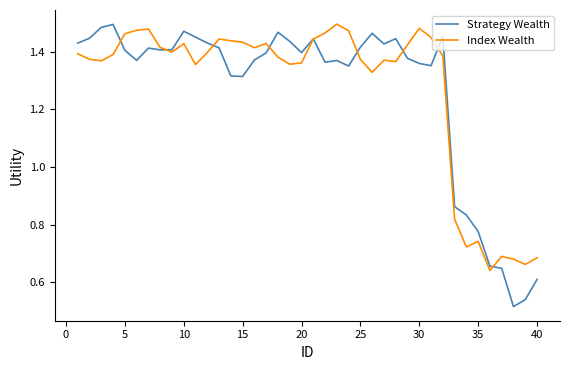

Which series has the largest range (max minus min)?

Strategy Wealth